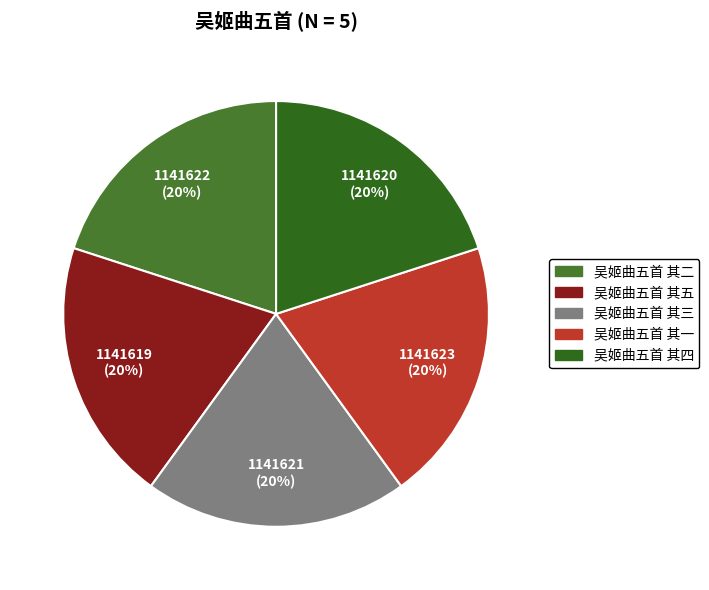

How many segments does this pie chart have?

5